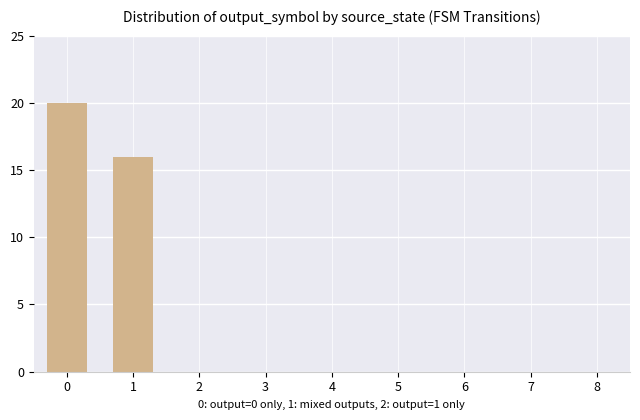

Are the bars horizontal?

No